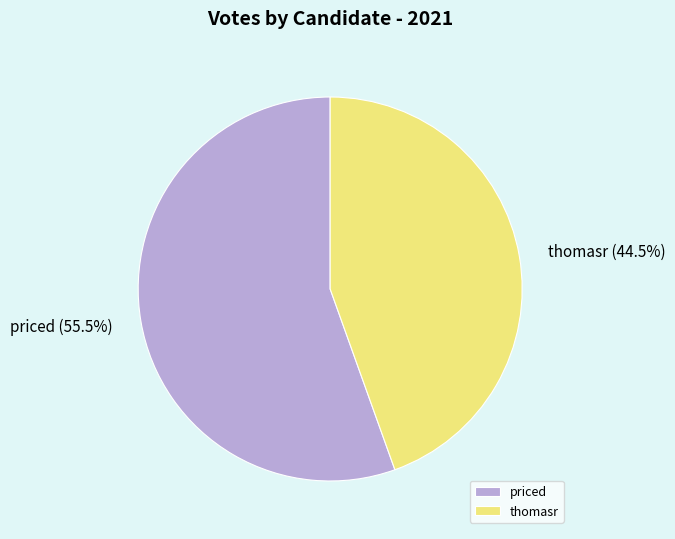

Which category has the biggest portion of the pie?

priced